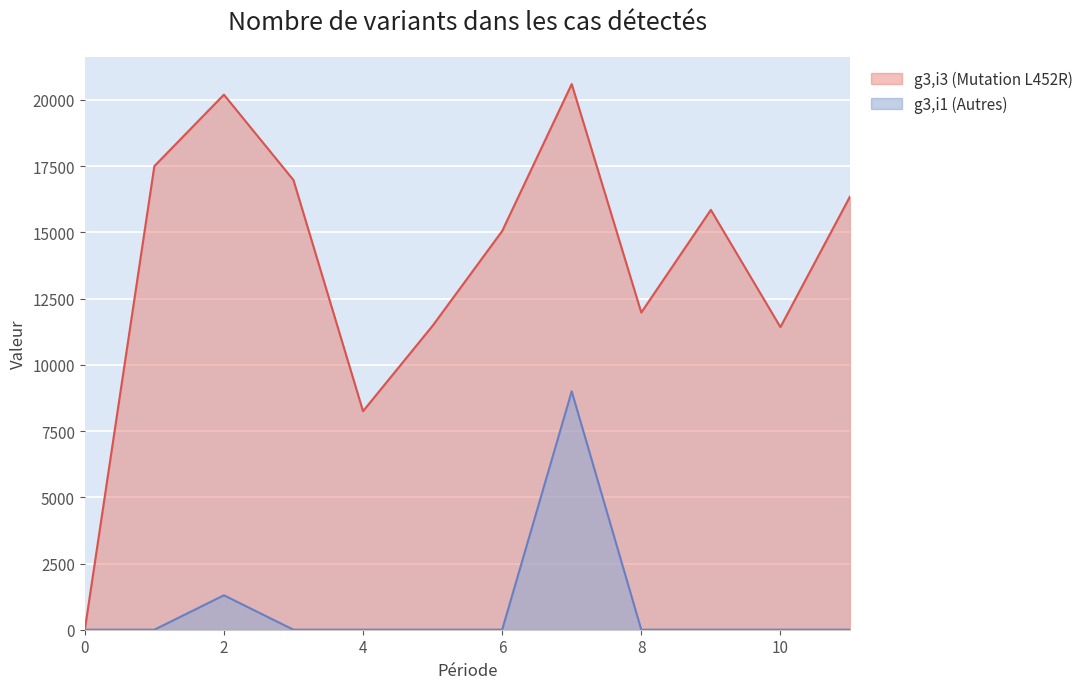

What is the spread (max minus min) of values at 5?

11475